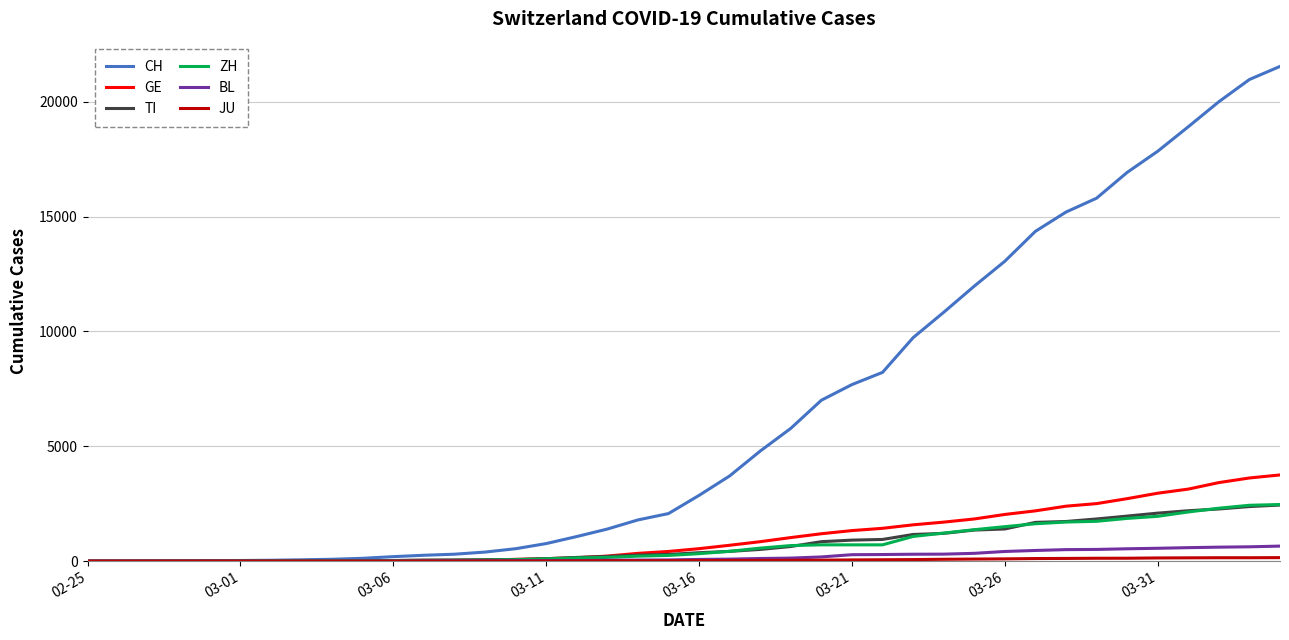

At how many categories does at least one series exceed 4122?

18